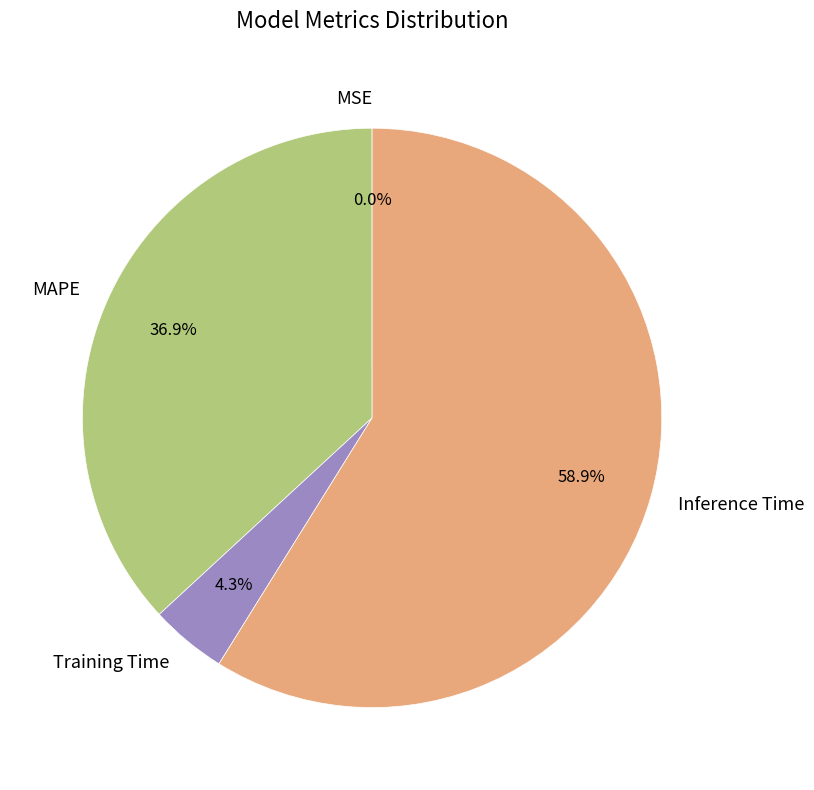

Does any single category account for the majority?

Yes